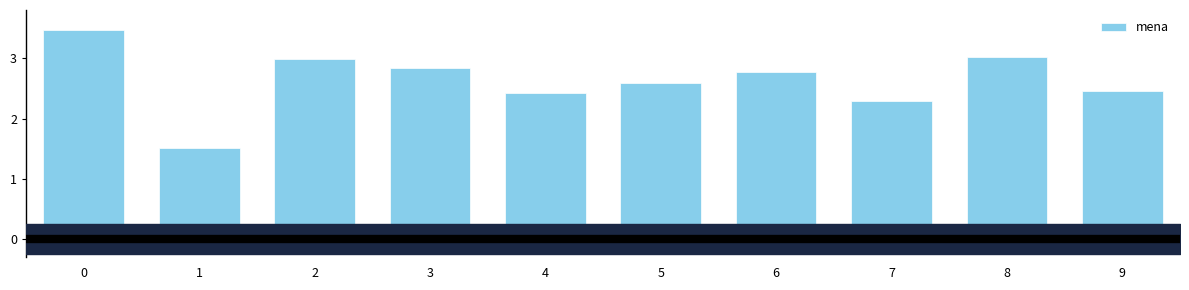

Are the bars grouped side by side (vs. stacked)?

No